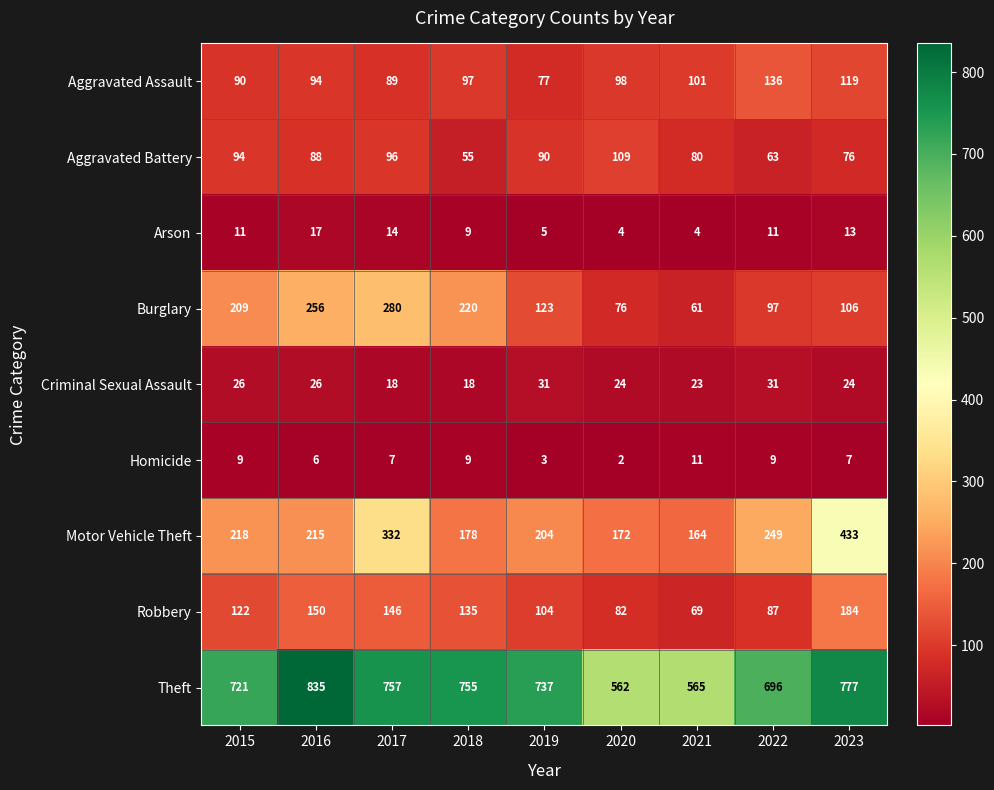

What is the total value across all series at 2023?

1739